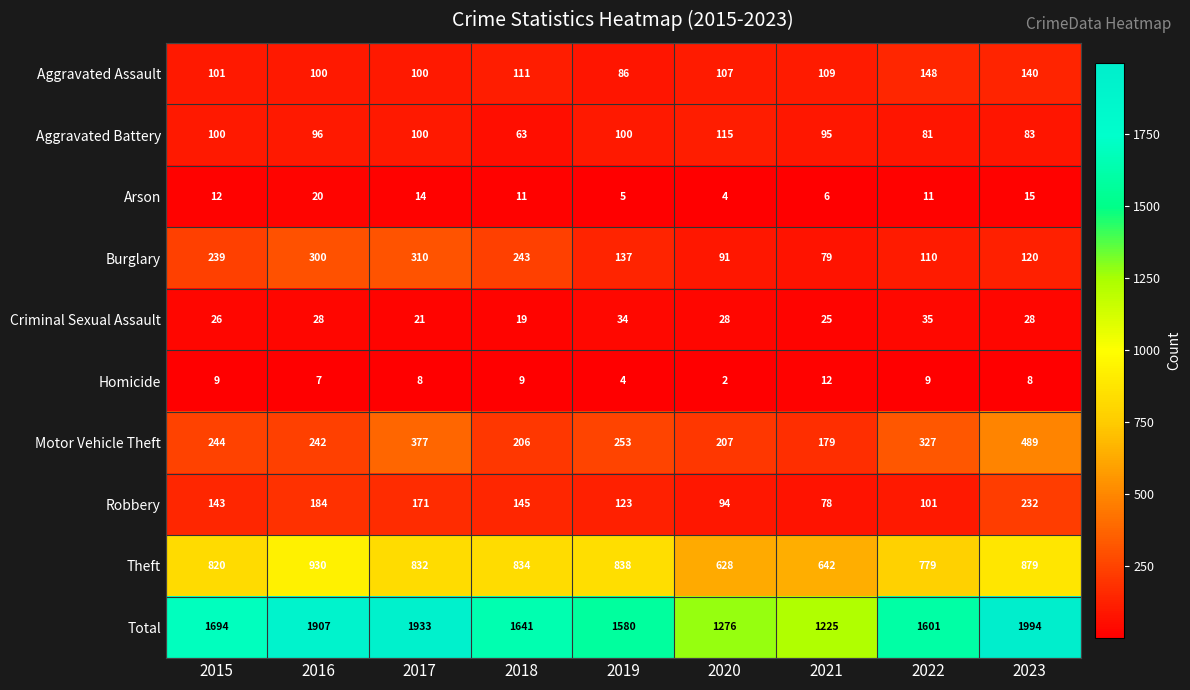

At which label is Motor Vehicle Theft closest to 334?

2022